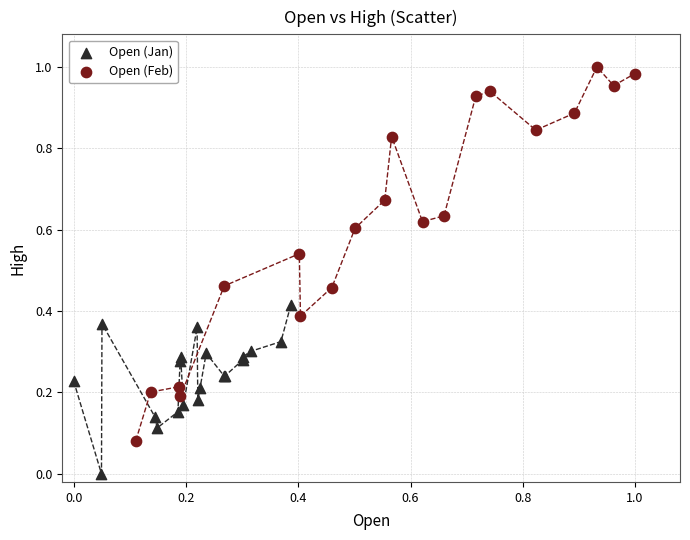

Which series reaches the maximum Y coordinate?

Open (Feb)